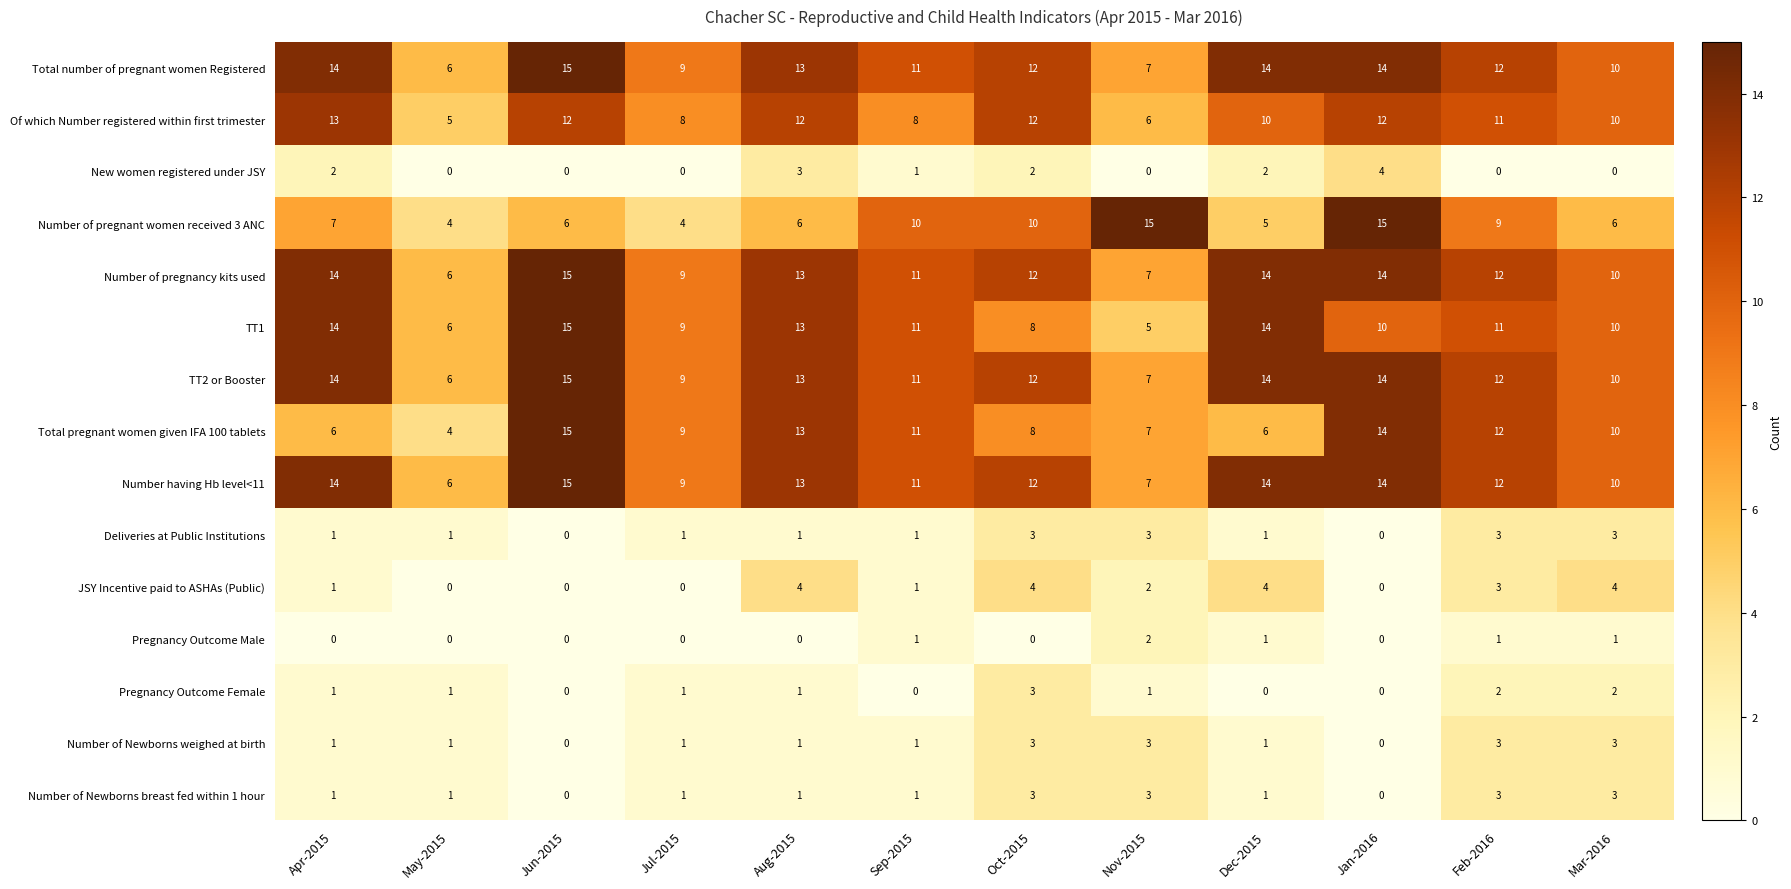

What is the total value across all series at Jun-2015?

108